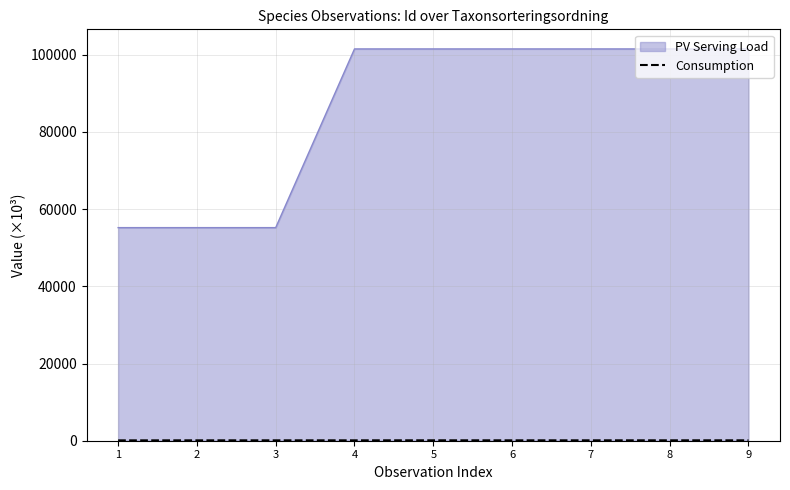

Which series has the largest range (max minus min)?

PV Serving Load